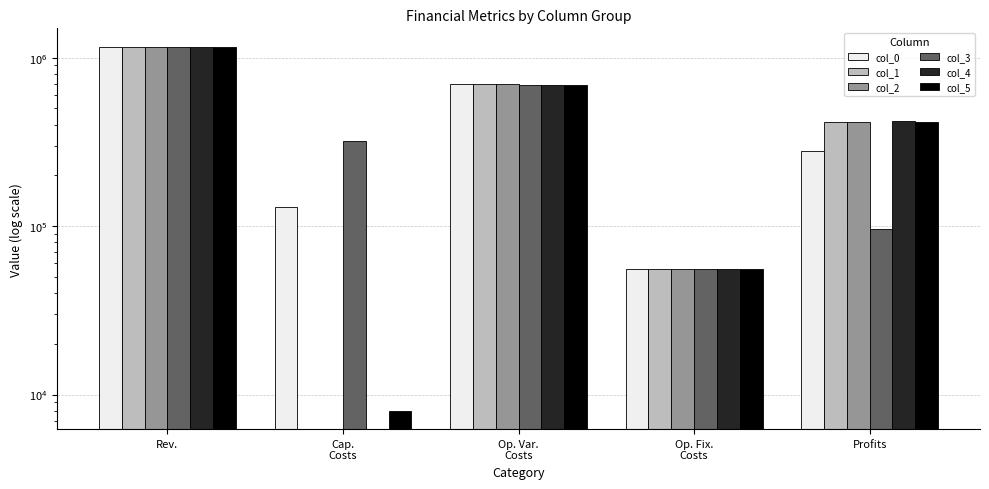

How many values in the col_3 series are below 320576?

2